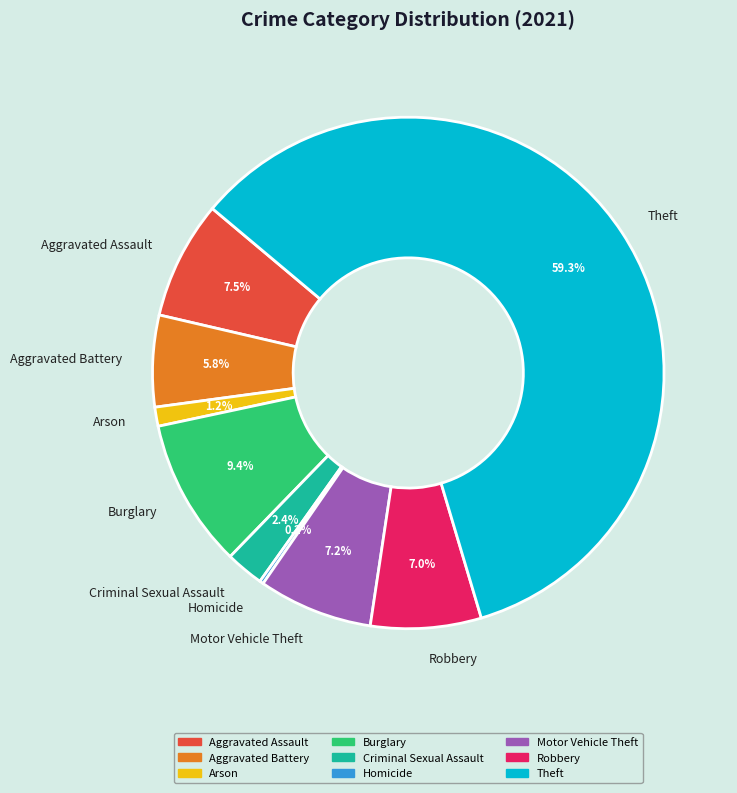

Which category has the biggest portion of the pie?

Theft